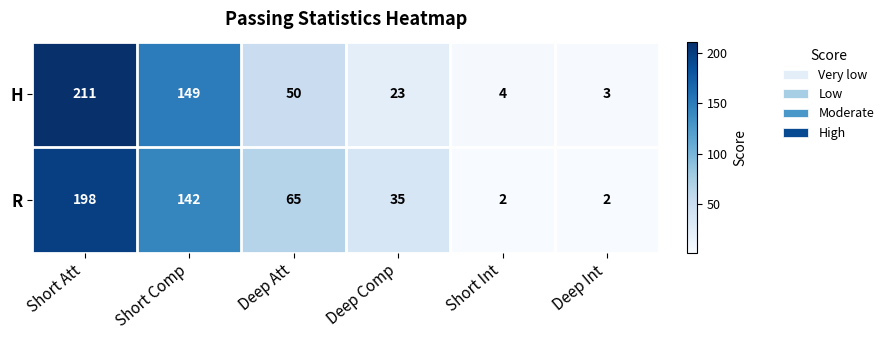

What is the minimum value shown in the chart?

2